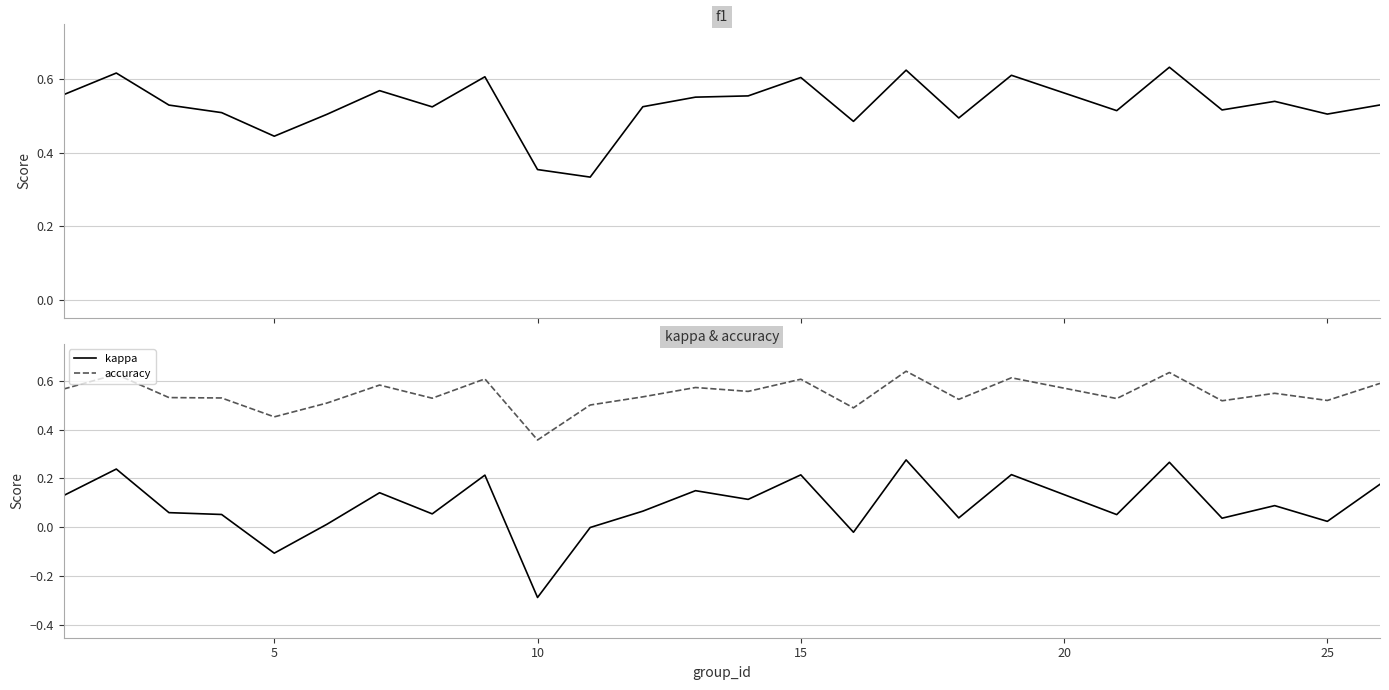

The value of kappa at 15 is 0.3. True or false?

False